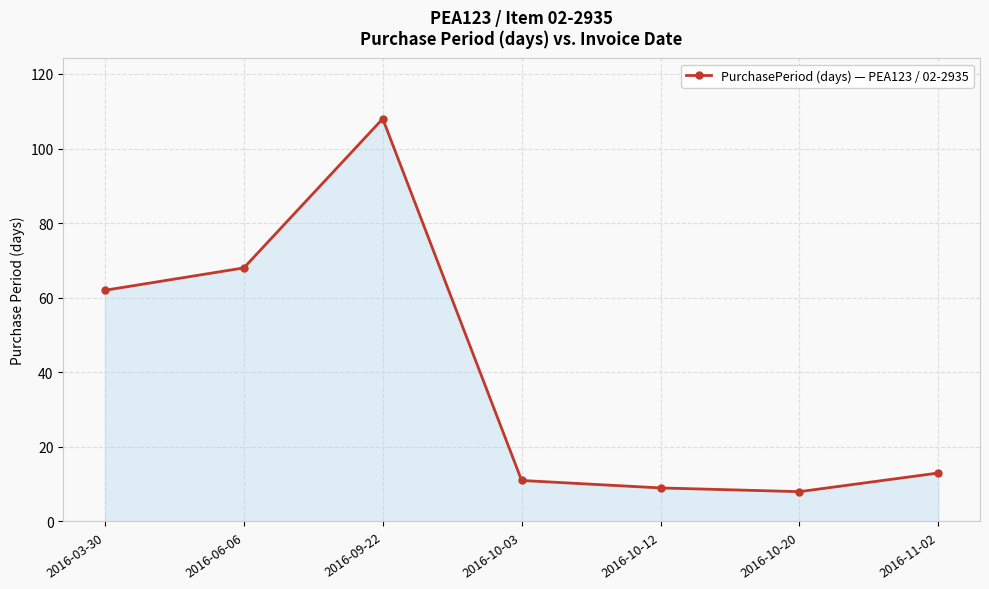

What is the difference between the maximum and minimum values?

100